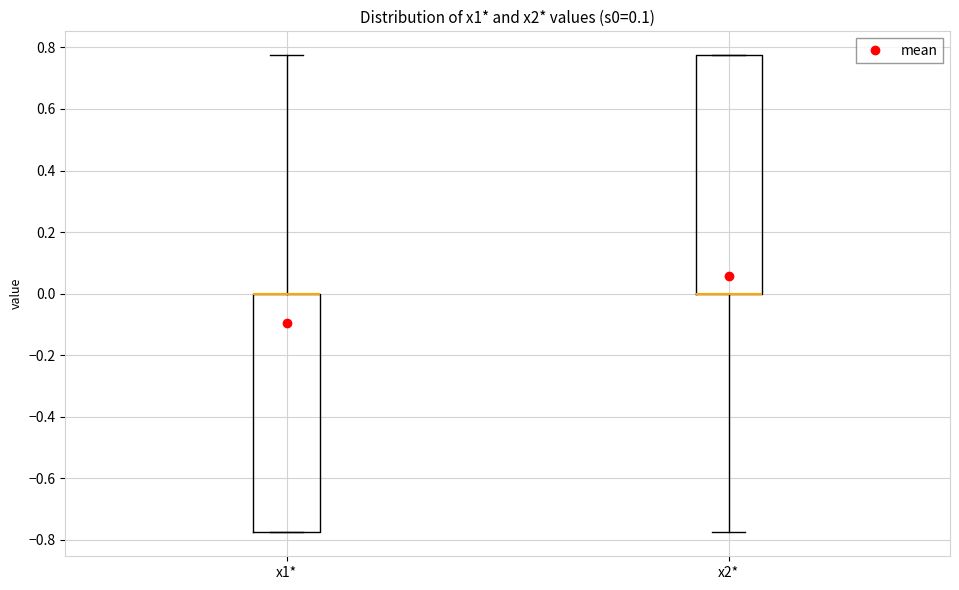

Reading left to right, transcribe this box plot: for each box, give where its median line is, the range the box spans, and where its two whiskers end, as read against the y-axis. The values are not printed on the chart, so give them approximately, as read against the axis.

x1*: median 0.00 (drawn on the box's upper edge), box -0.78 to 0.00, whiskers -0.78 to 0.78
x2*: median 0.00 (drawn on the box's lower edge), box 0.00 to 0.78, whiskers -0.78 to 0.78